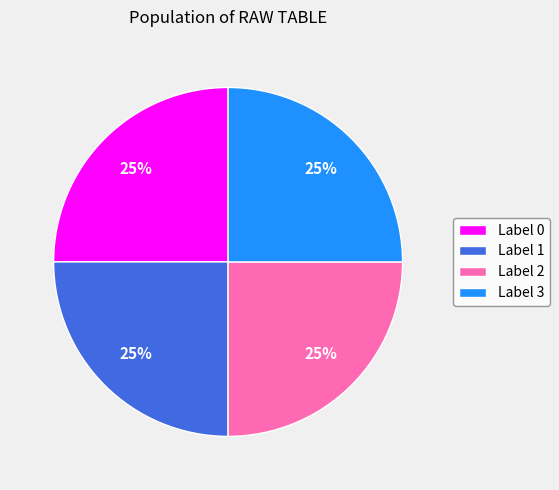

Approximately how many times larger is the value at Label 1 compared to Label 3?

1.0